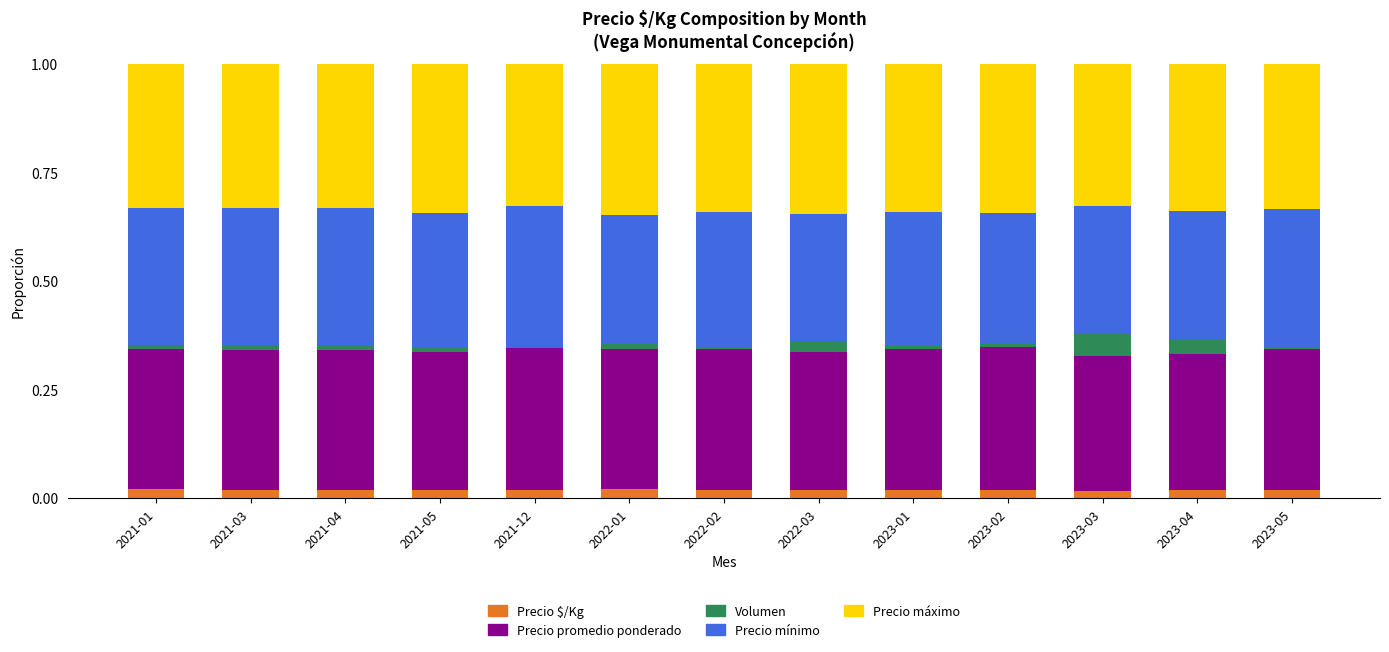

What is the total value across all series at 2023-05?

1.0